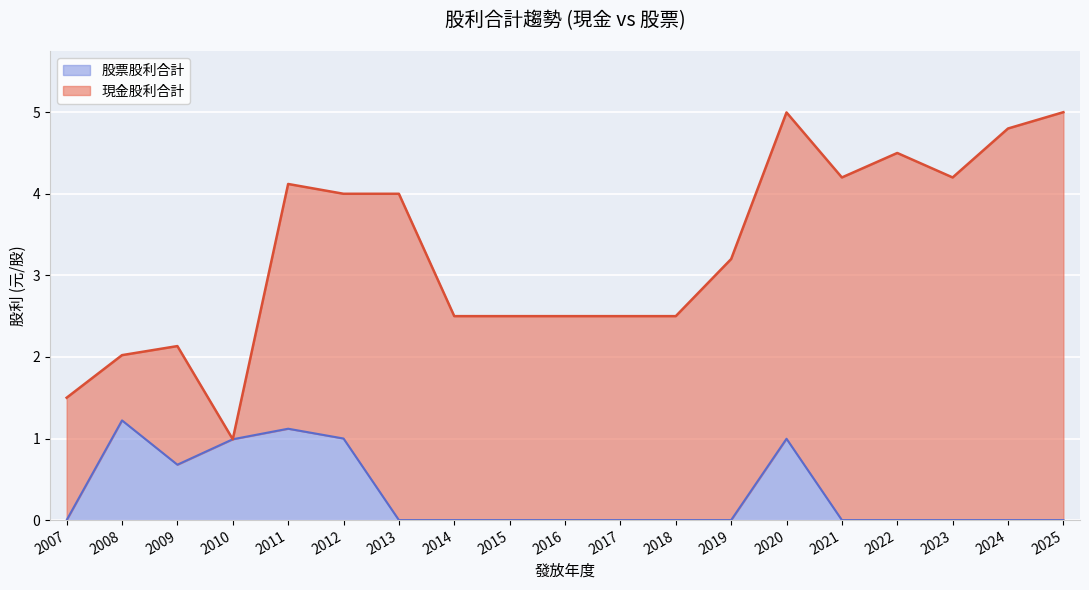

What is the change in value from 2014 to 2020?

+1.0